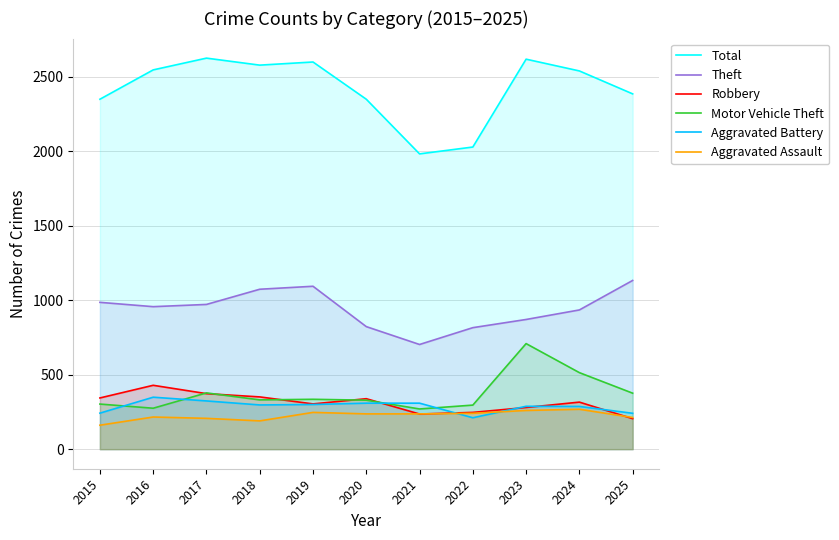

Reading left to right, extract all data points from this chart.

Total: 2015=2350	2016=2547	2017=2626	2018=2579	2019=2600	2020=2350	2021=1983	2022=2029	2023=2619	2024=2540	2025=2386
Theft: 2015=986	2016=957	2017=972	2018=1074	2019=1094	2020=823	2021=703	2022=816	2023=871	2024=935	2025=1133
Robbery: 2015=344	2016=429	2017=373	2018=351	2019=304	2020=339	2021=236	2022=247	2023=280	2024=316	2025=205
Motor Vehicle Theft: 2015=303	2016=275	2017=378	2018=331	2019=335	2020=329	2021=270	2022=296	2023=709	2024=514	2025=376
Aggravated Battery: 2015=242	2016=349	2017=324	2018=297	2019=300	2020=309	2021=309	2022=211	2023=288	2024=287	2025=241
Aggravated Assault: 2015=161	2016=216	2017=207	2018=190	2019=247	2020=237	2021=237	2022=241	2023=260	2024=268	2025=213